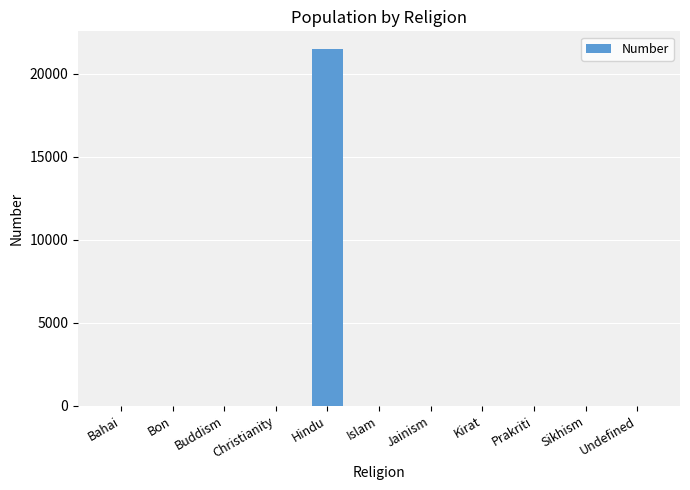

What is the greatest value displayed?

21489